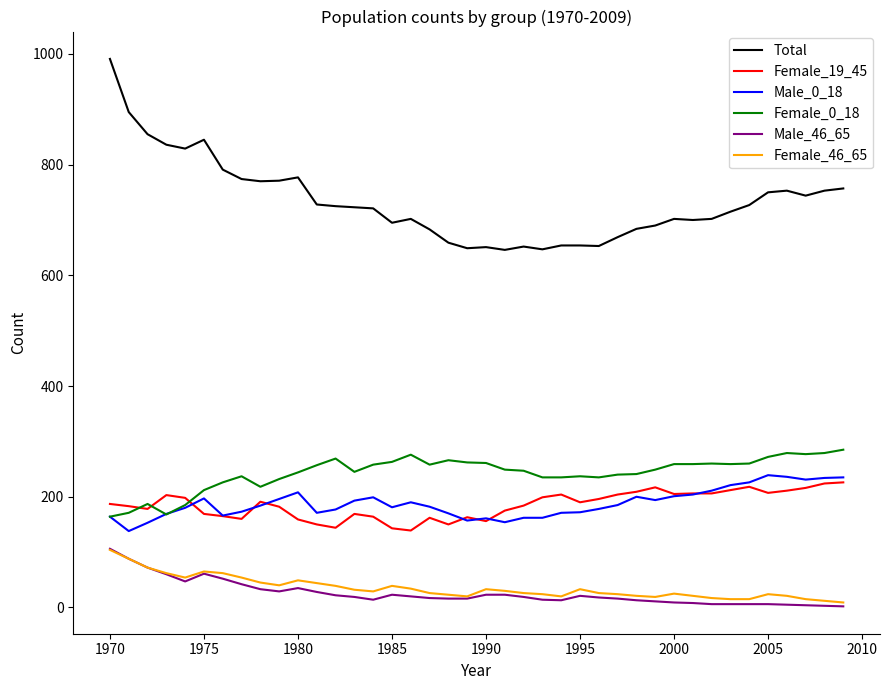

What is the highest value of the Total series?

991